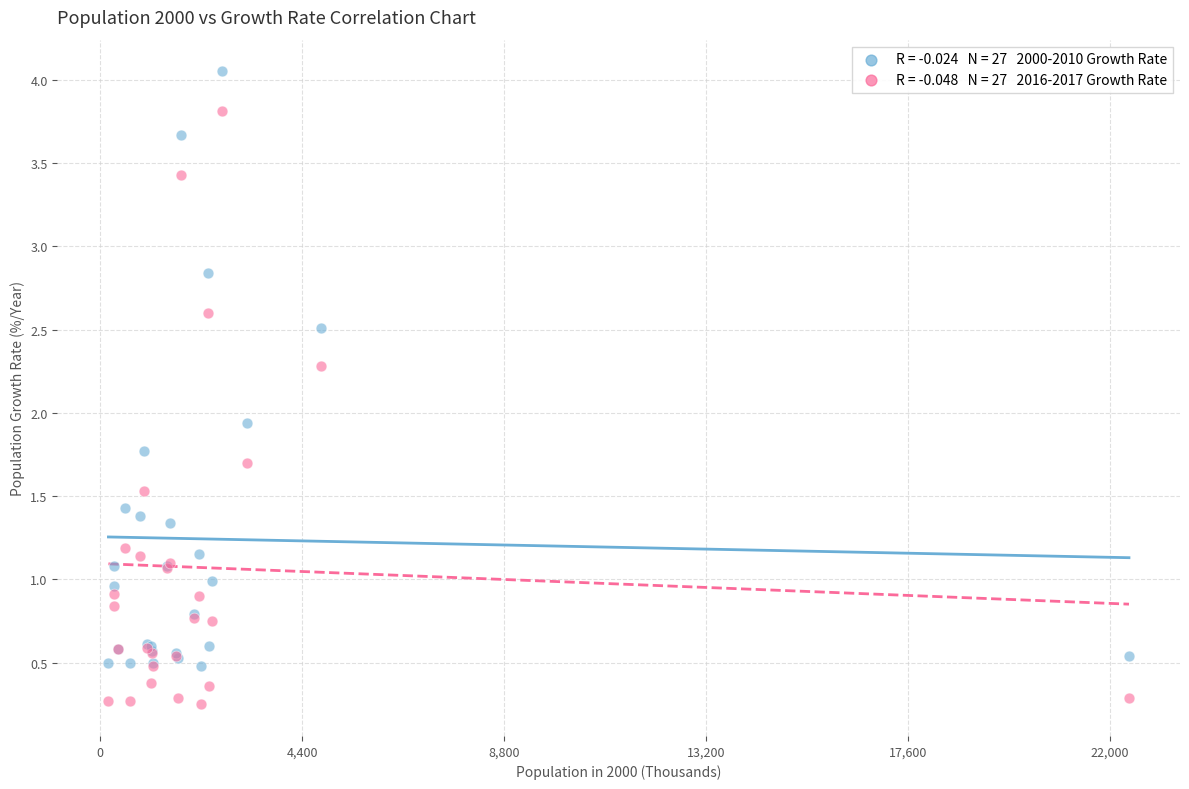

Across all series, what Y value is closest to 2?

1.9